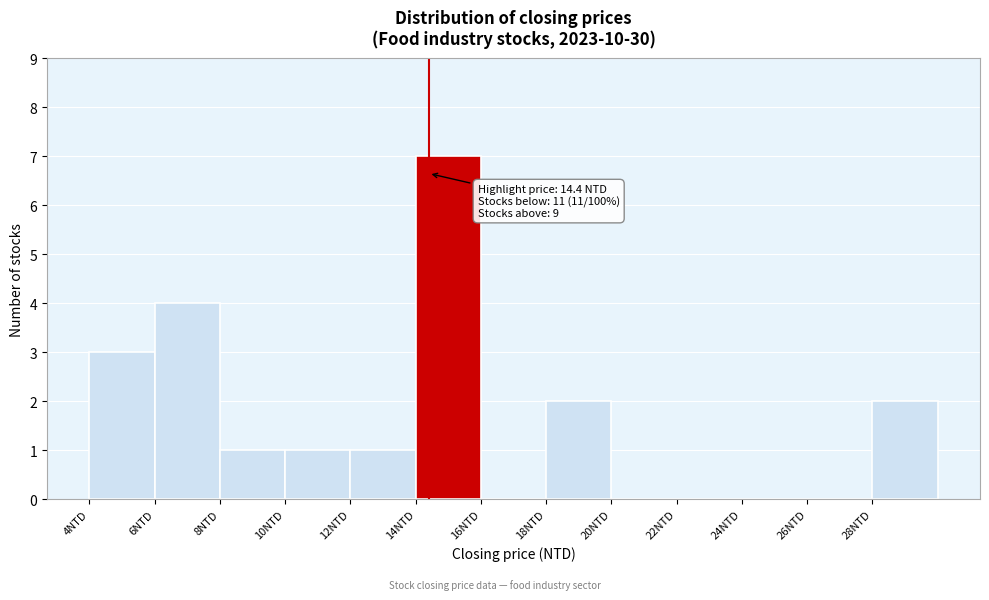

Which range on the x-axis has the tallest bar?

14 to 16